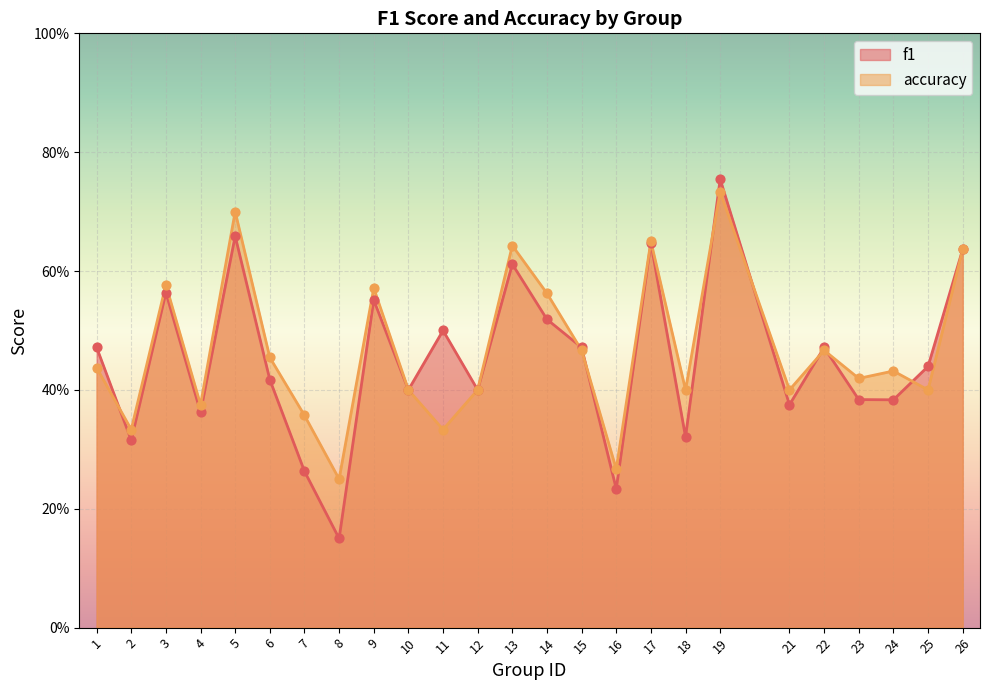

Is the value of f1 at 7 greater than the value of accuracy at 13?

No